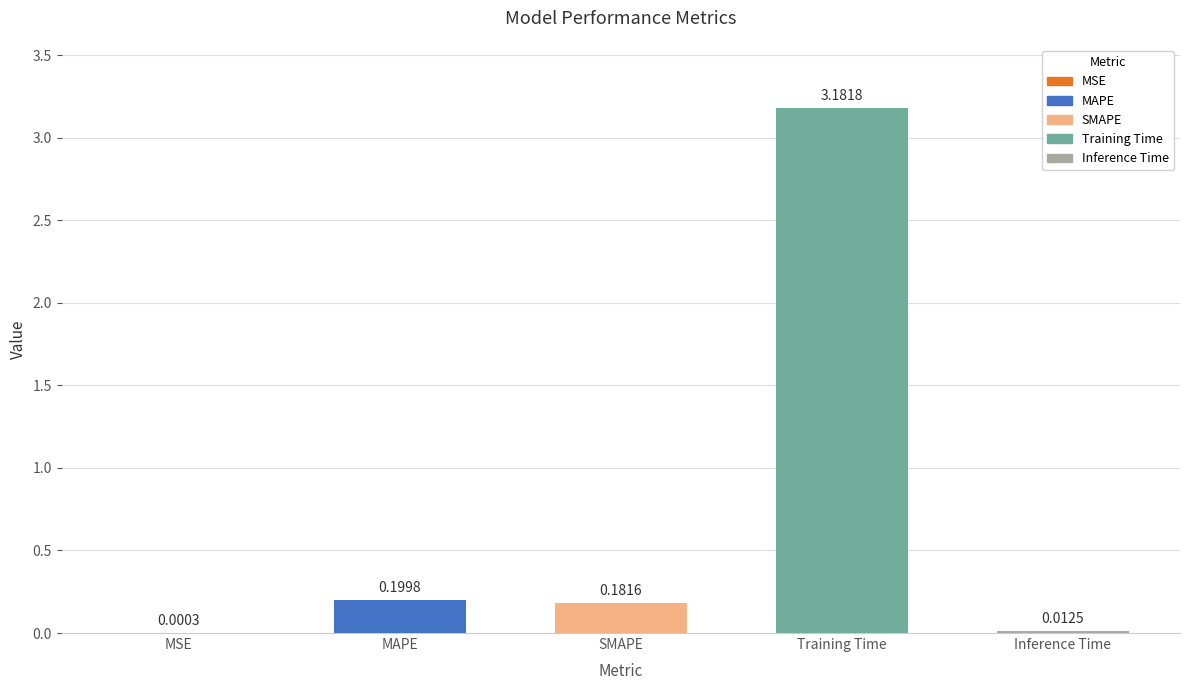

What is the label of the 2nd bar from the right?

Training Time